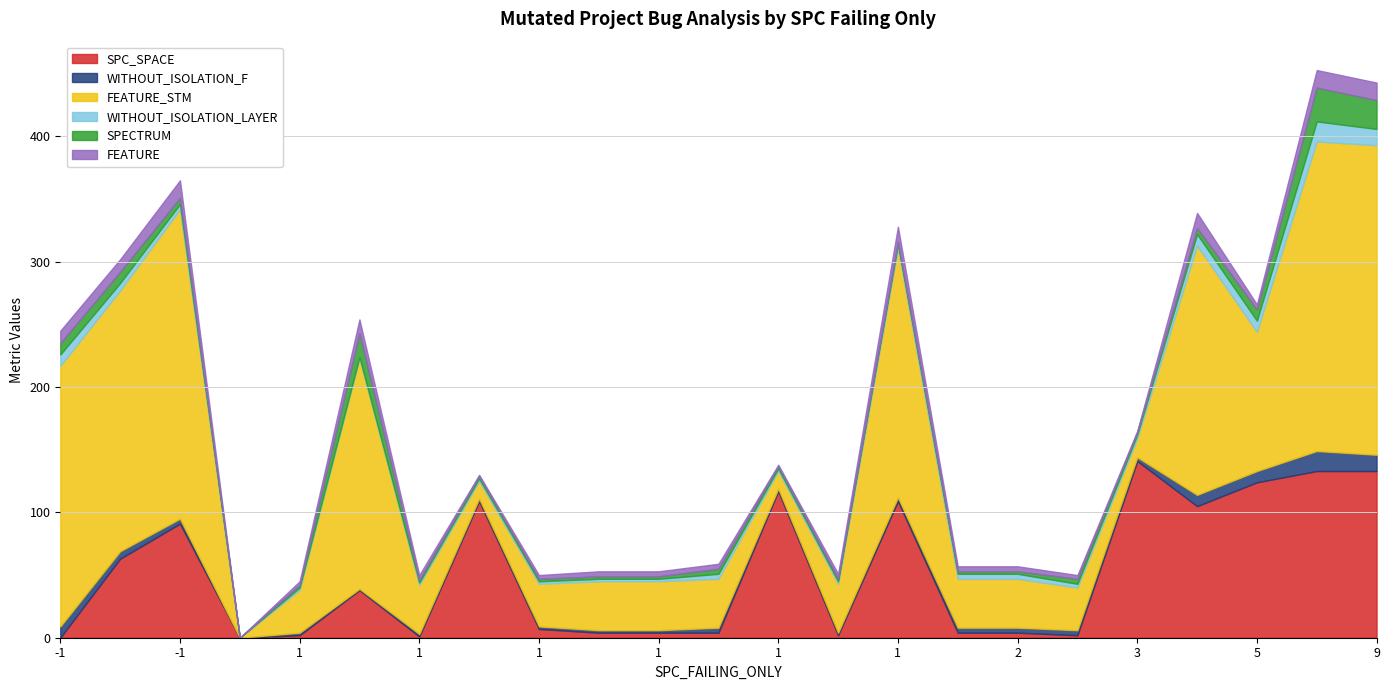

Rank the series at -1 from lowest to highest value.

SPC_SPACE, WITHOUT_ISOLATION_F, WITHOUT_ISOLATION_LAYER, SPECTRUM, FEATURE, FEATURE_STM